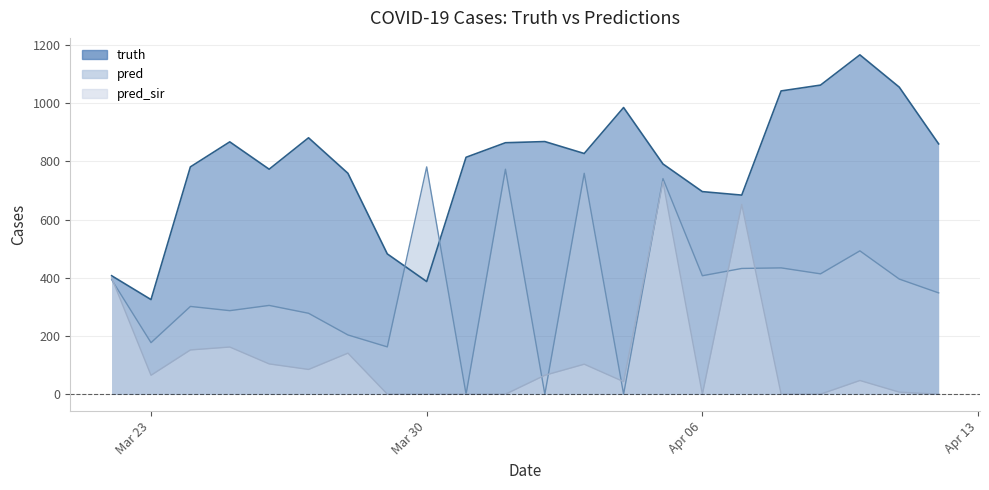

What is the sum of the pred values at 2021-03-26 and 2021-03-27?

583.0